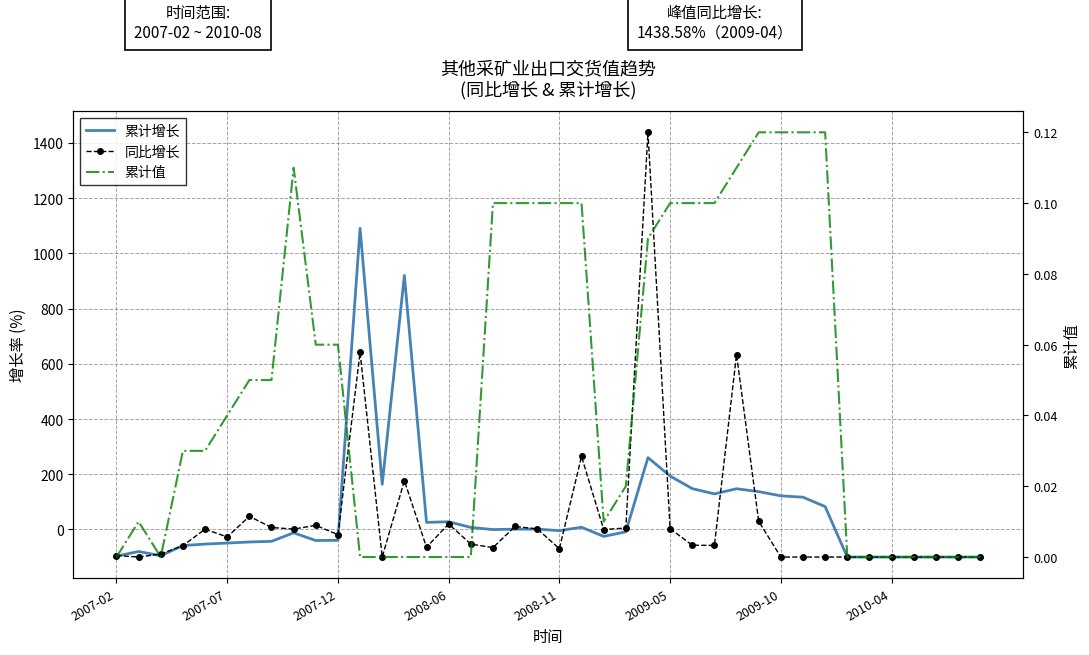

How many interior local valleys does the 同比增长 series have?

10